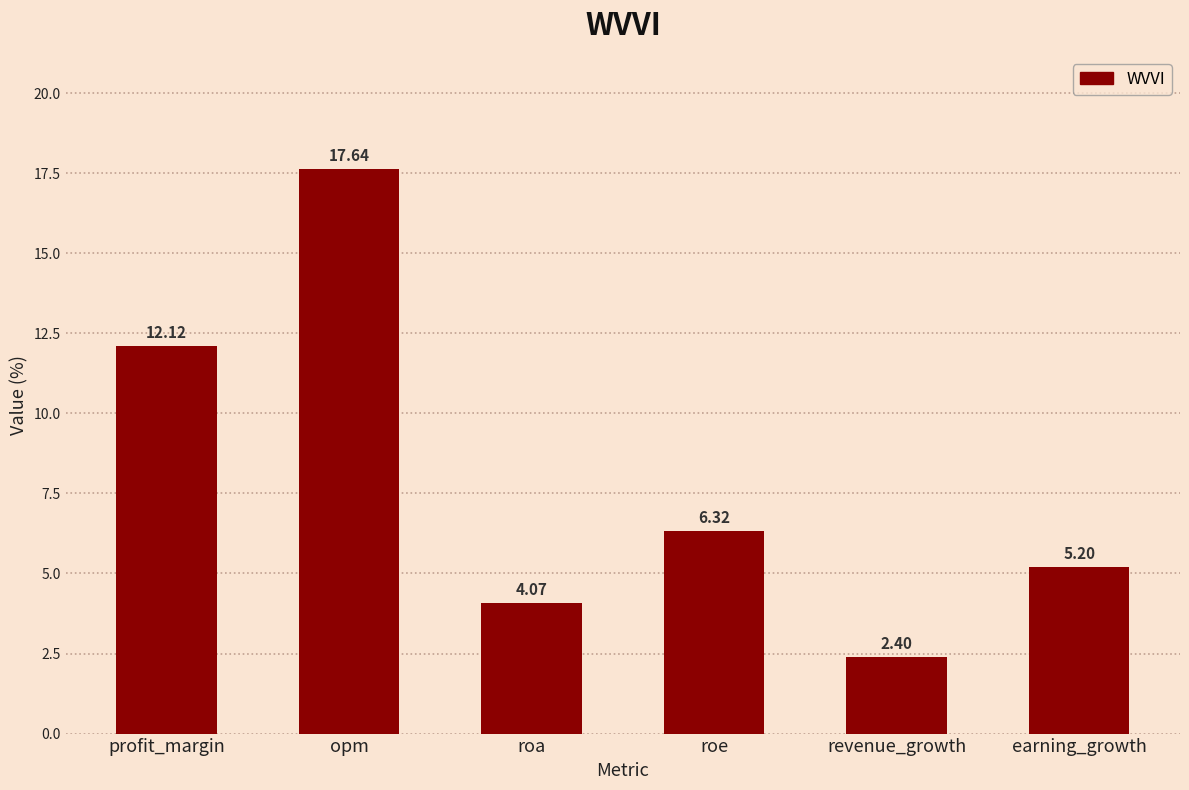

At which label does the data first exceed 6?

profit_margin